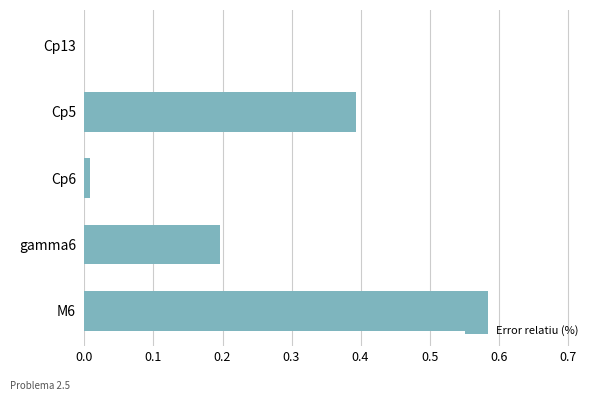

What is the sum of all values?

1.2